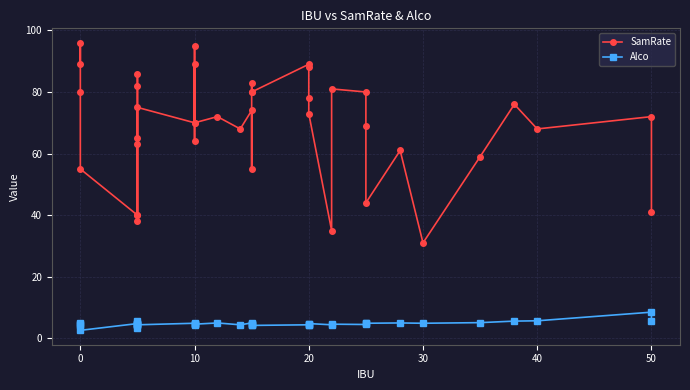

Reading left to right, transcribe all the data shown in this chart.

SamRate: 89.0	96.0	80.0	55.0	40.0	38.0	65.0	40.0	86.0	82.0	63.0	75.0	70.0	95.0	64.0	89.0	70.0	72.0	68.0	74.0	55.0	80.0	83.0	80.0	89.0	88.0	78.0	73.0	35.0	81.0	80.0	69.0	44.0	61.0	31.0	59.0	76.0	68.0	72.0	41.0
Alco: 5.0	4.5	4.4	2.6	4.8	4.6	4.6	5.0	4.4	5.7	3.3	4.4	4.9	4.4	4.7	4.5	4.6	5.0	4.4	5.0	4.6	4.5	4.4	4.2	4.4	4.2	4.7	4.8	4.4	4.6	4.5	5.0	4.9	5.0	4.9	5.1	5.6	5.7	8.5	5.5